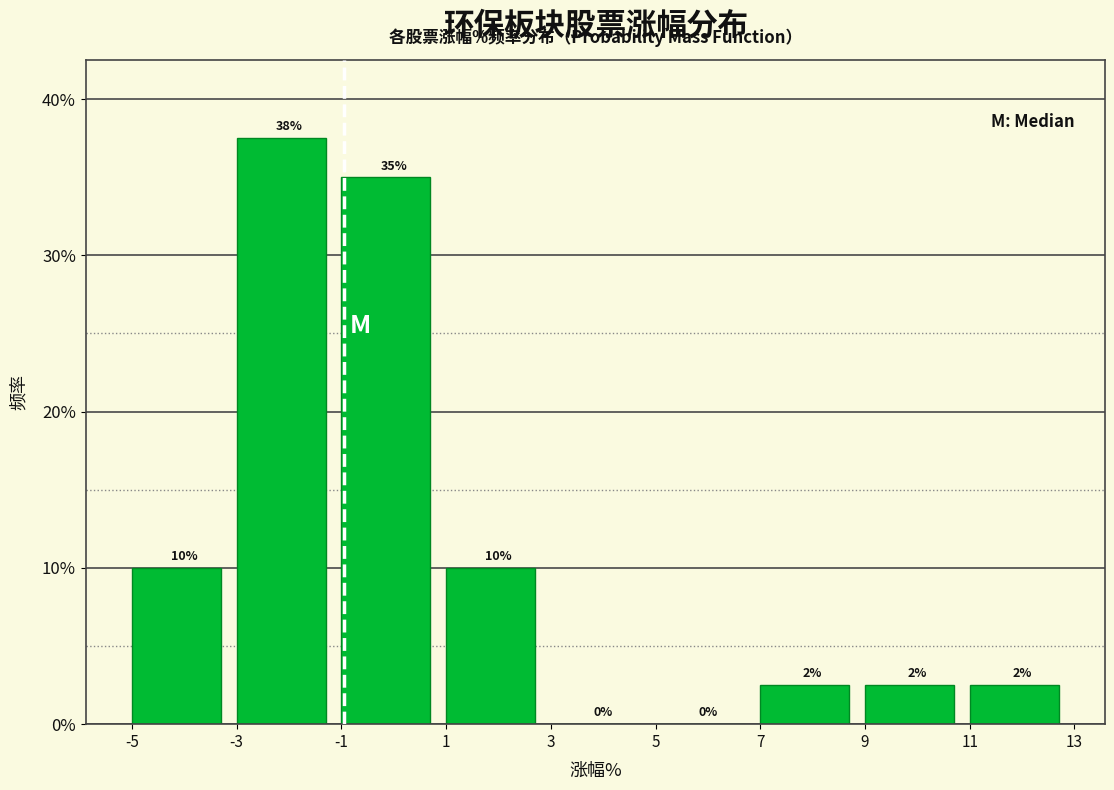

Which range on the x-axis has the tallest bar?

-3 to -1